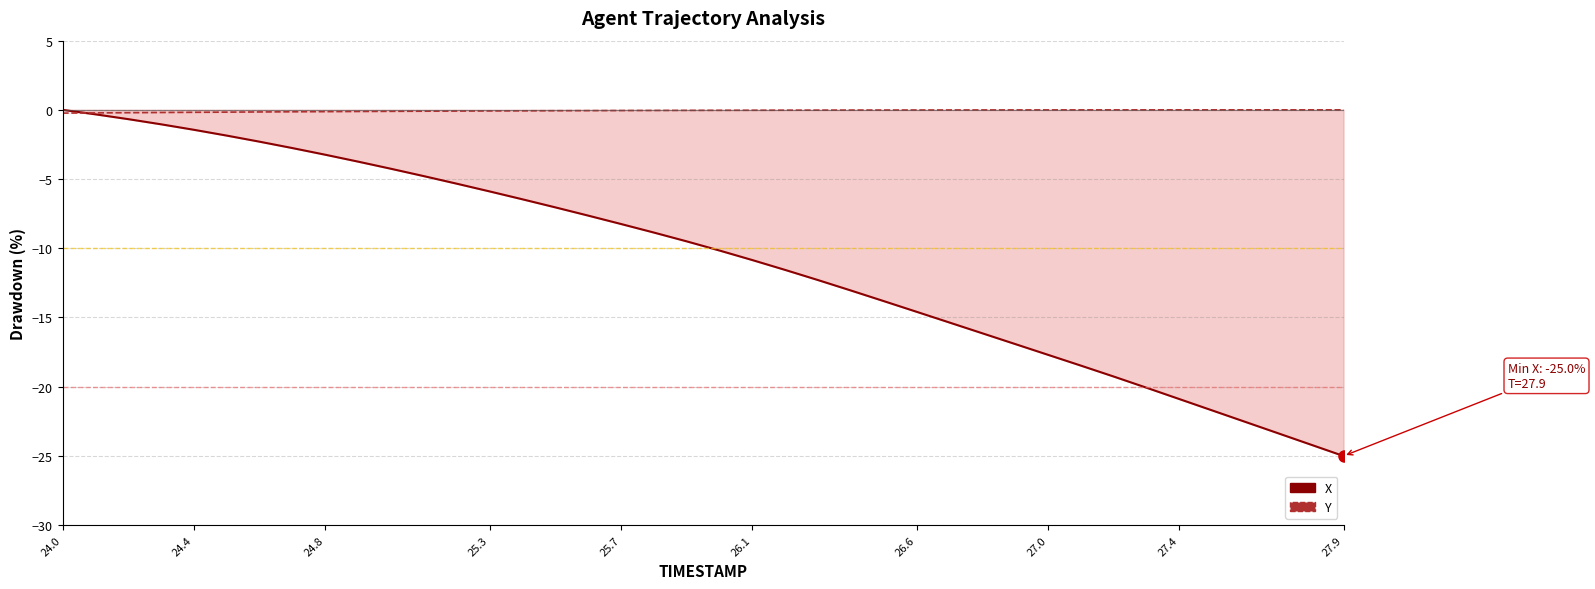

Which category has the lowest value in the Y series?

24.0